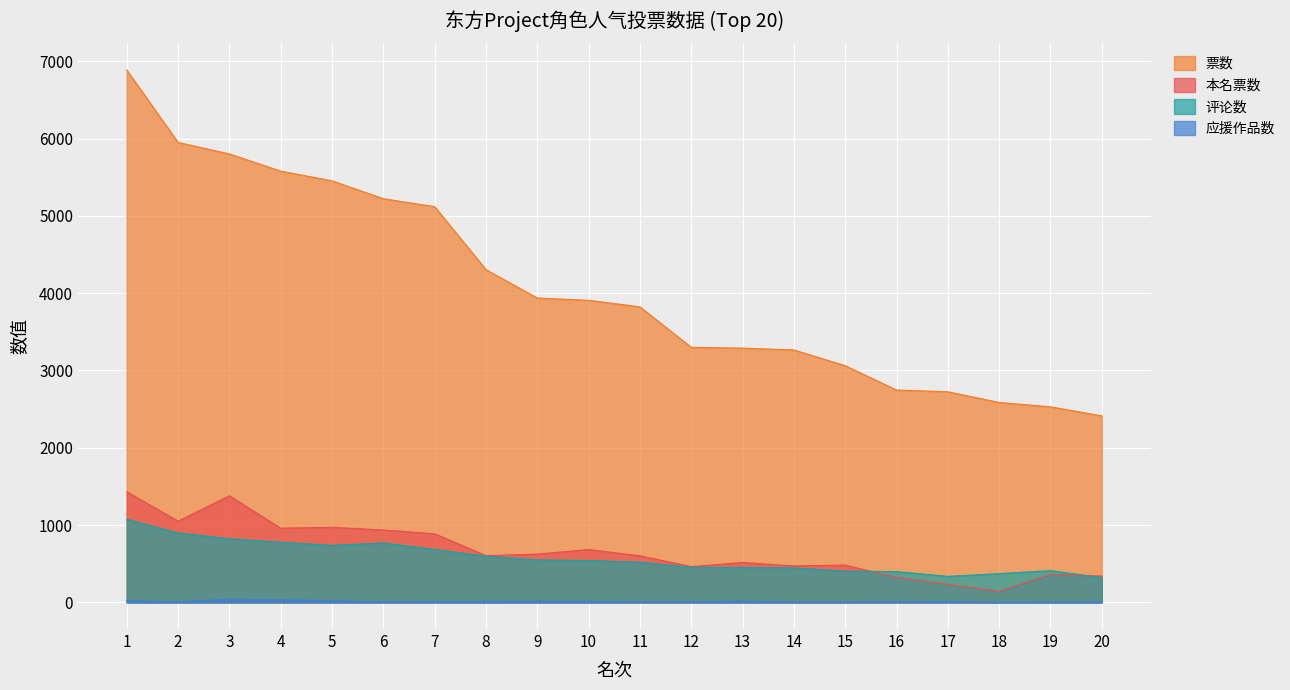

At which label is 评论数 closest to 699?

7